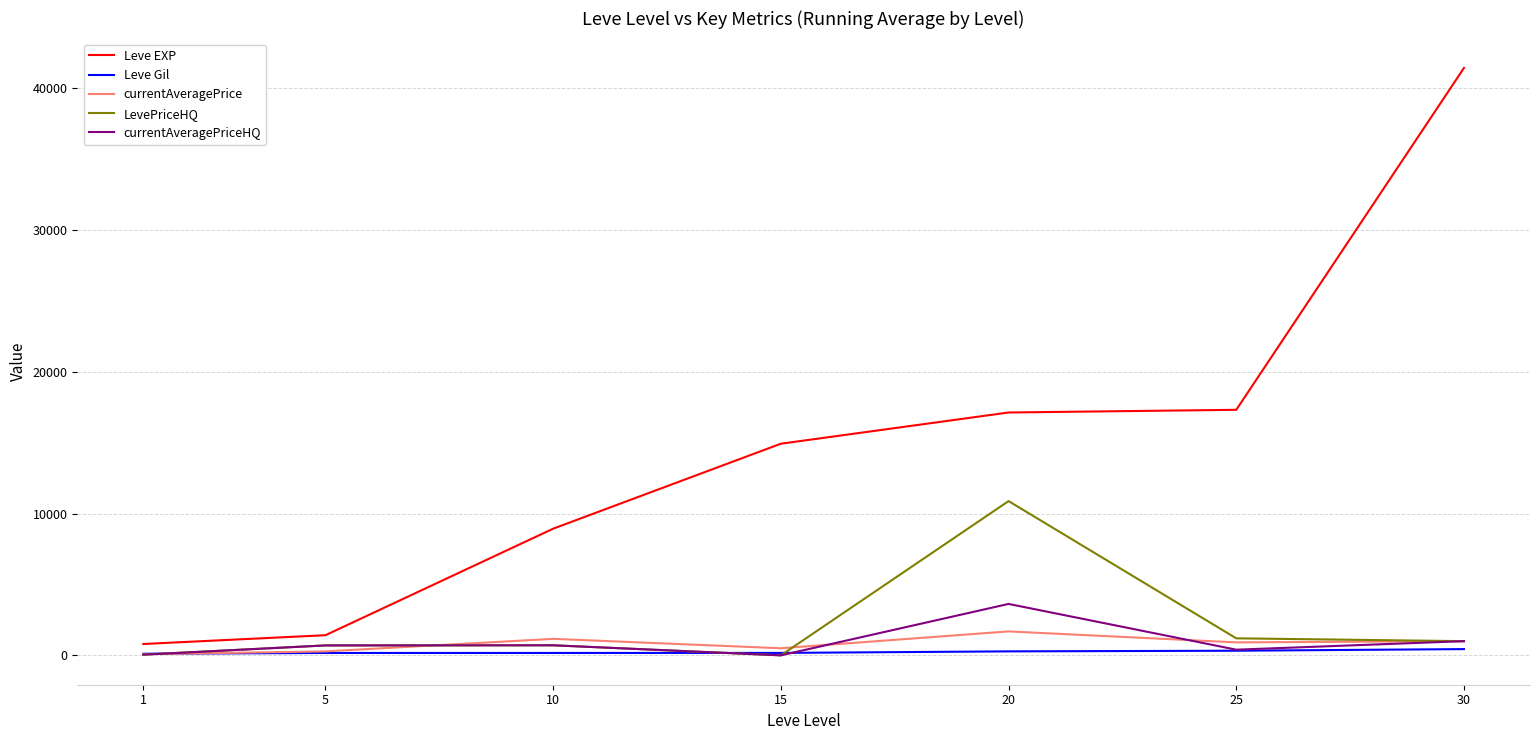

What is the difference between the second highest and second lowest values in the currentAveragePrice series?

883.3